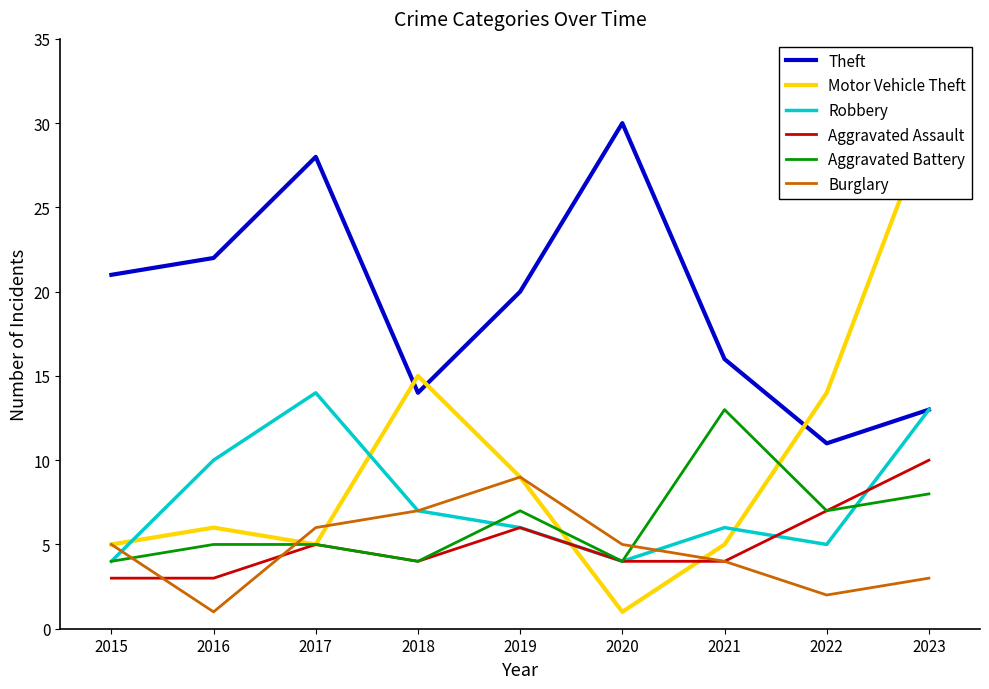

At which label does Robbery reach its peak?

2017